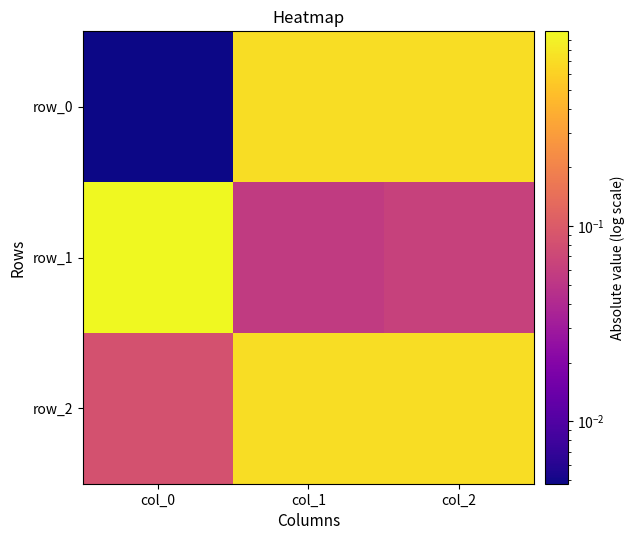

Between col_2 and col_0, which is larger?

col_2